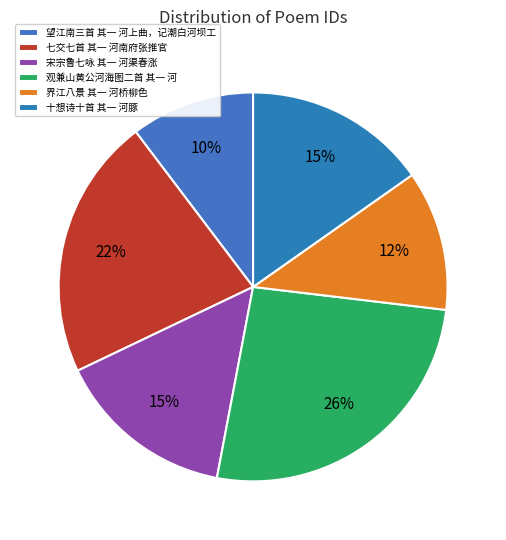

Count the number of slices in the pie.

6